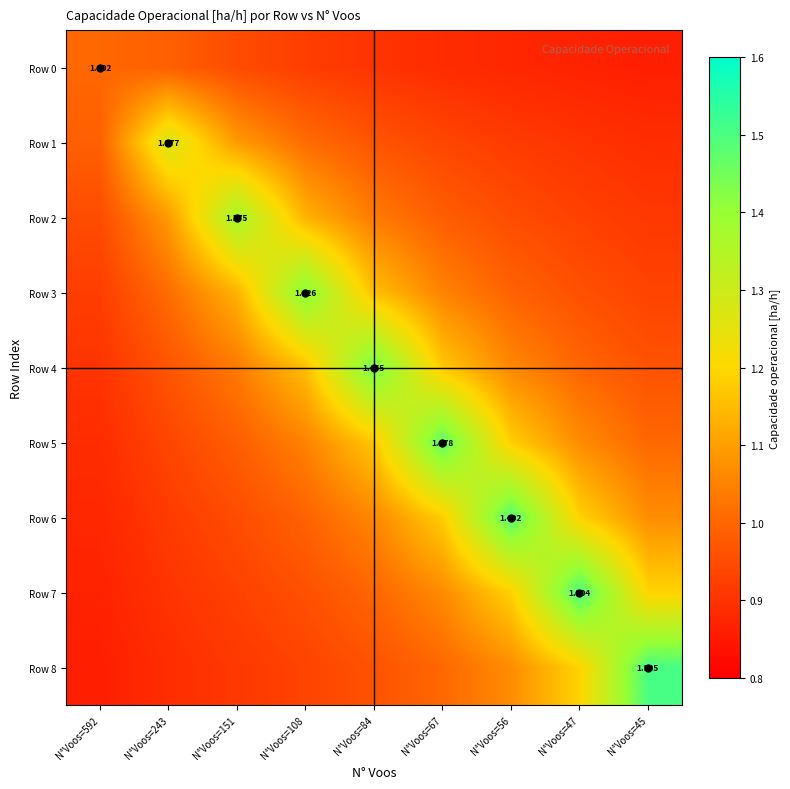

At which label is Row 1 closest to 1?

N°Voos=592